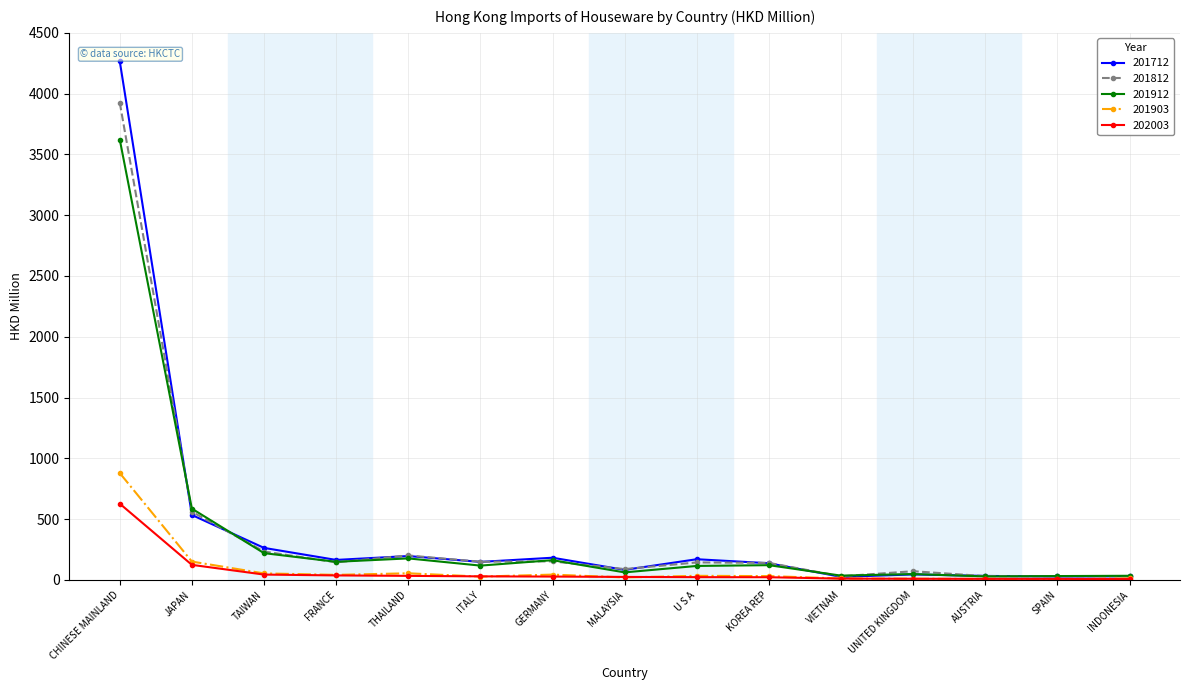

What is the label of the 10th point from the left?

KOREA REP